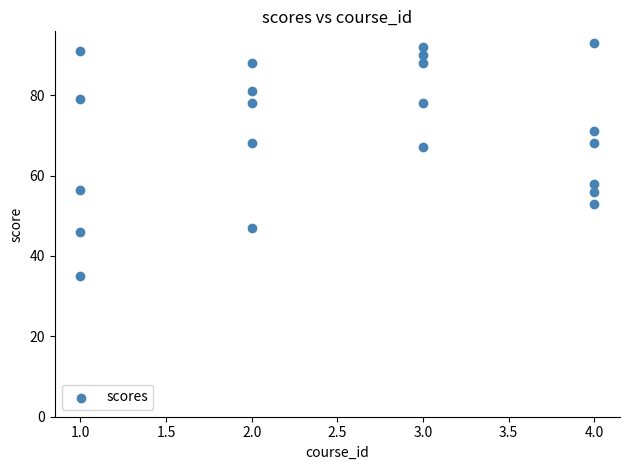

What Y value in the scatter plot is closest to 64?

67.0